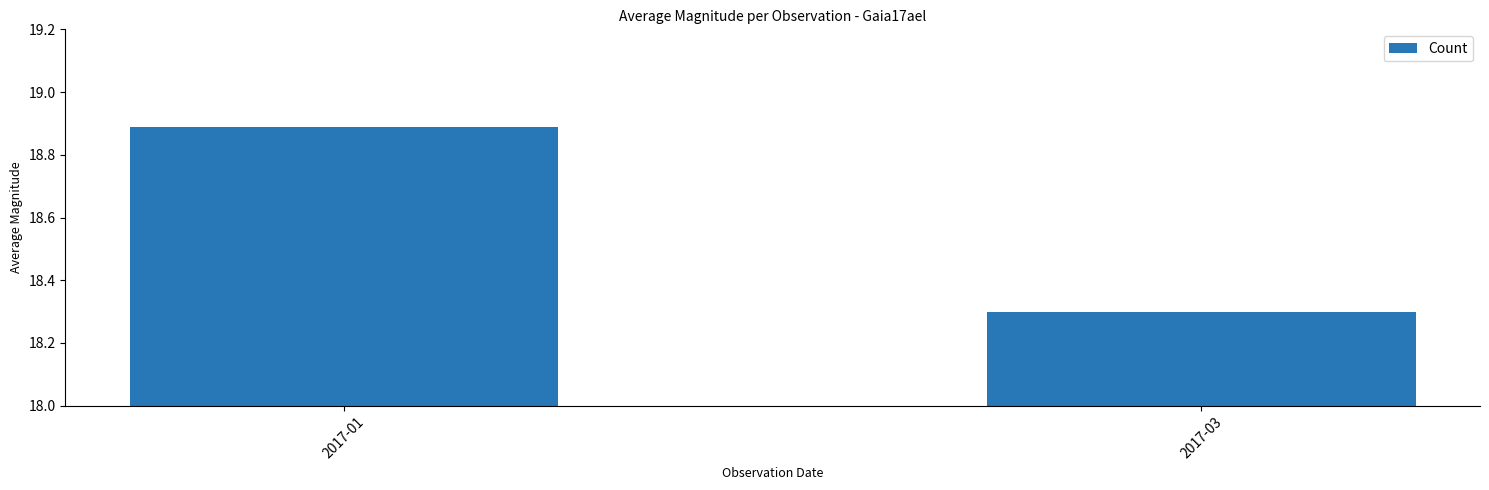

Approximately how many times larger is the value at 2017-03 compared to 2017-01?

1.0